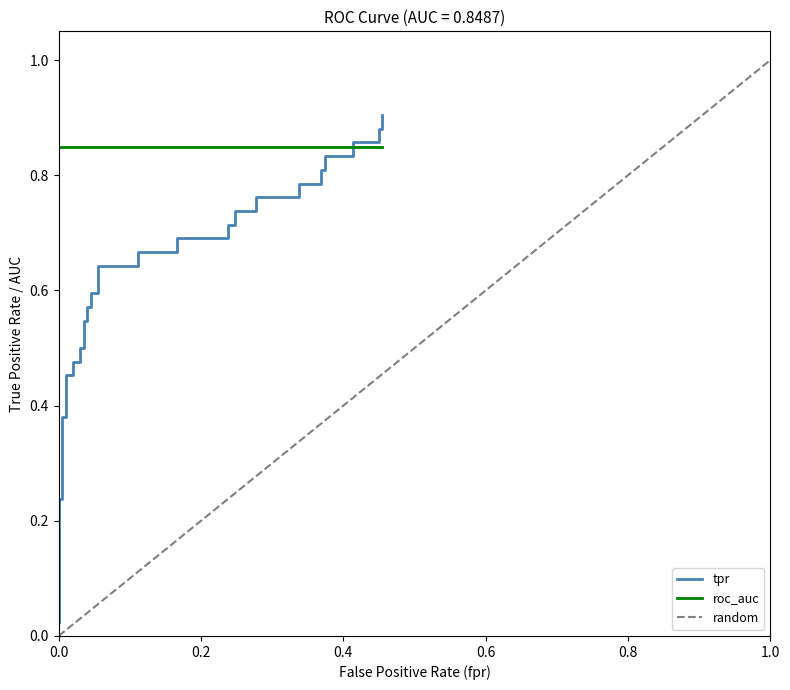

What is the difference between the highest and lowest values at 15?

0.8